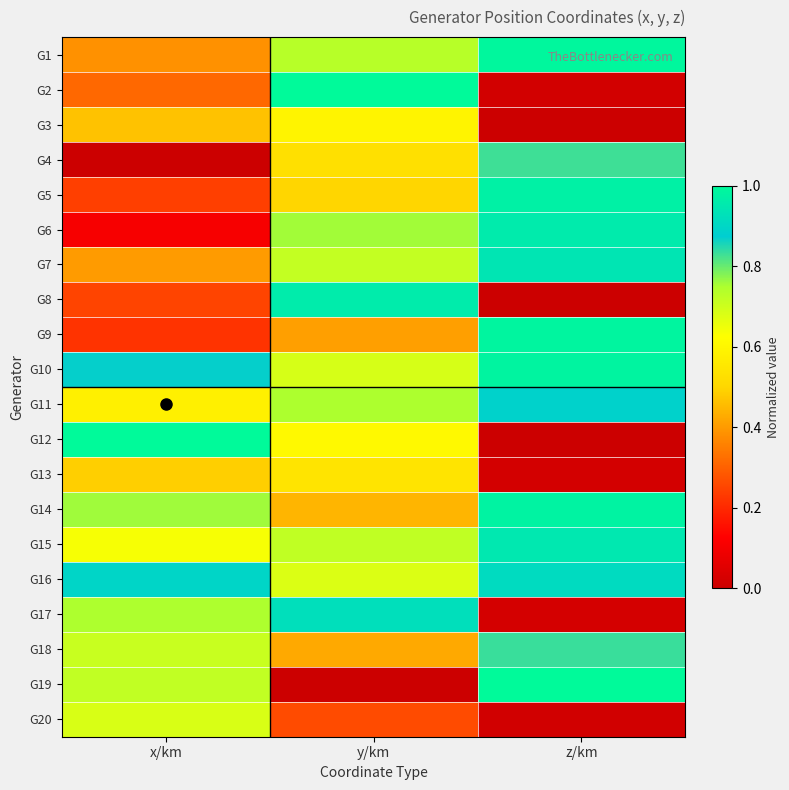

What is the total value across all series at z/km?

12.3